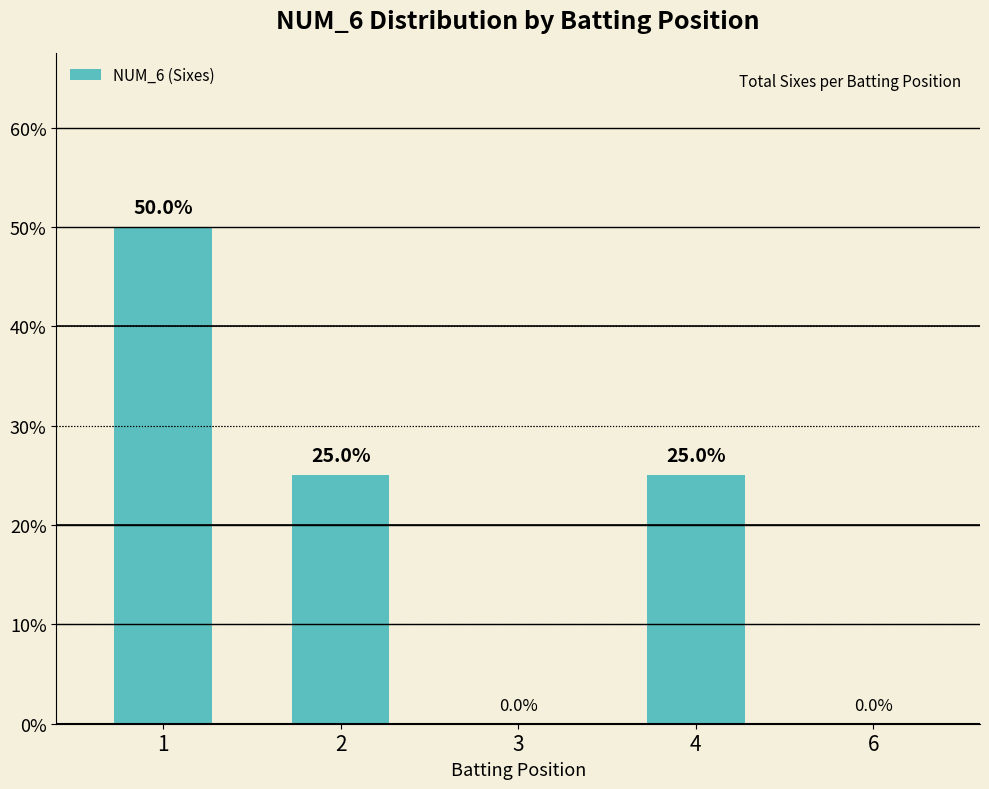

Rank the categories by value from highest to lowest.

1, 2, 4, 3, 6